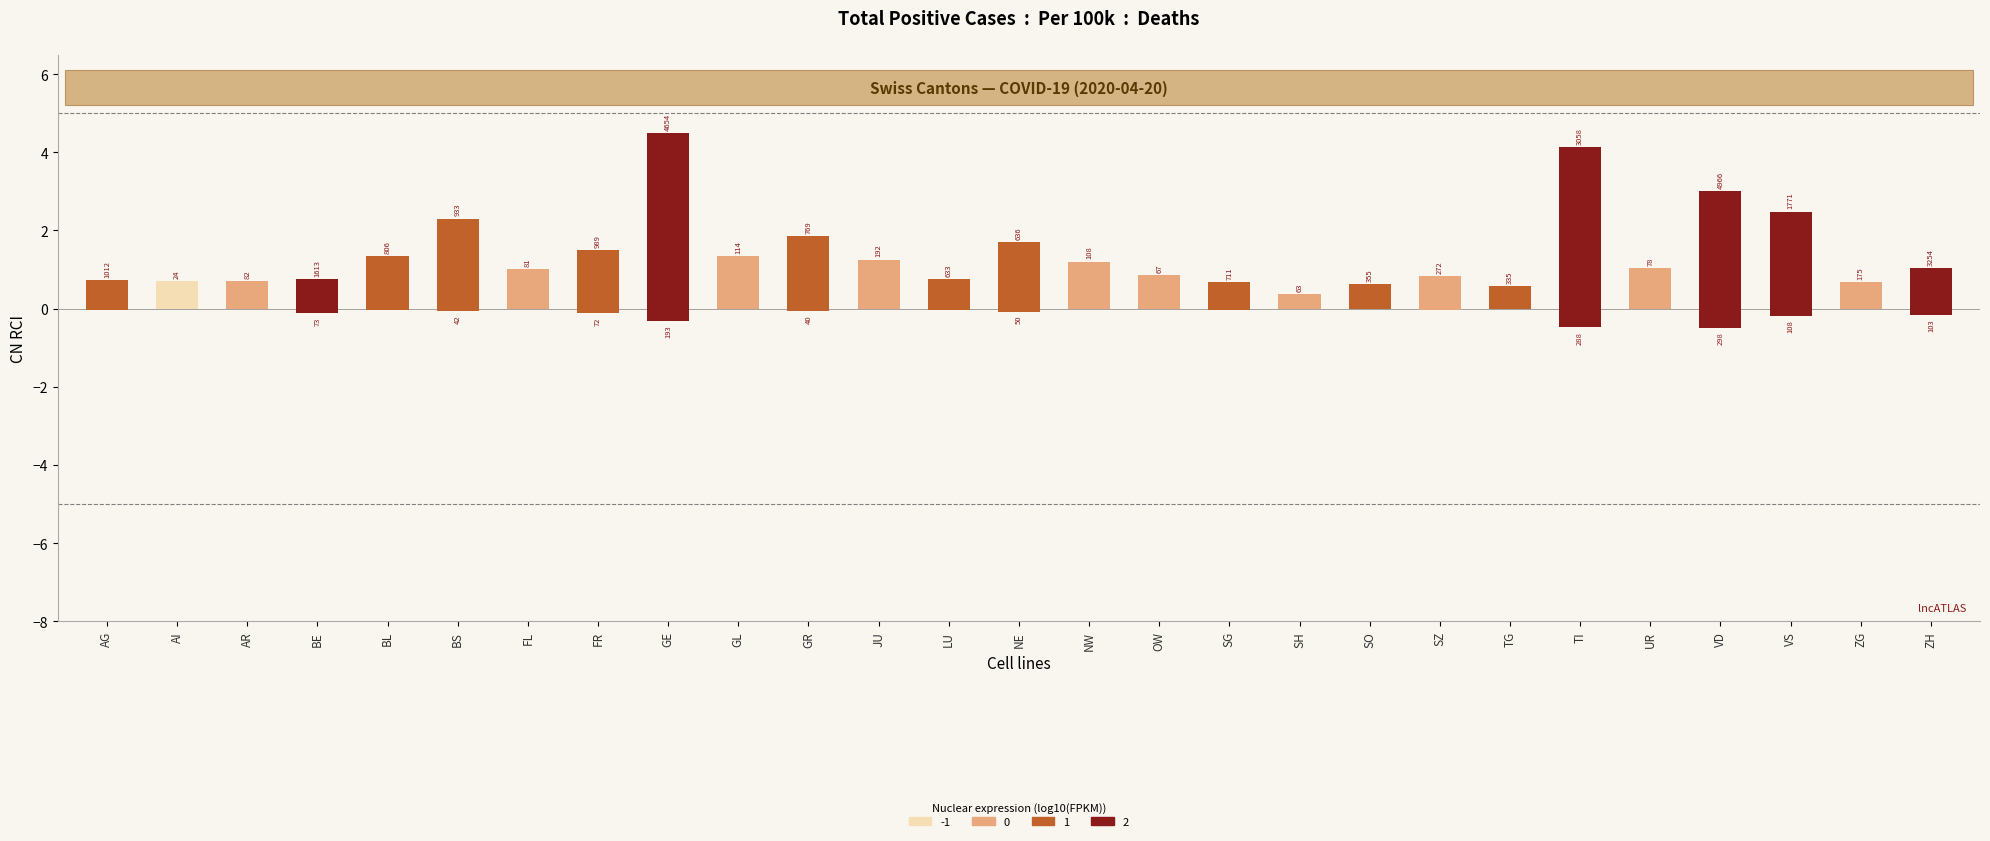

What is the label of the 13th bar from the left?

LU